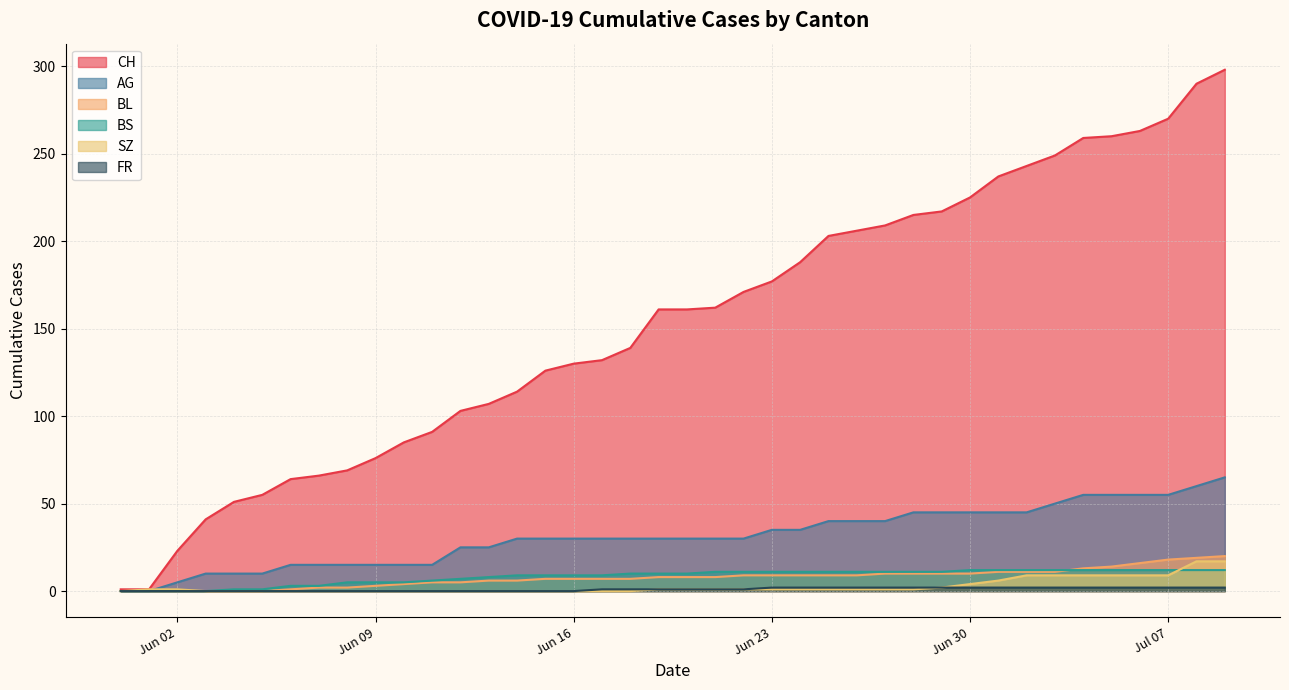

At how many categories does at least one series exceed 73?

31